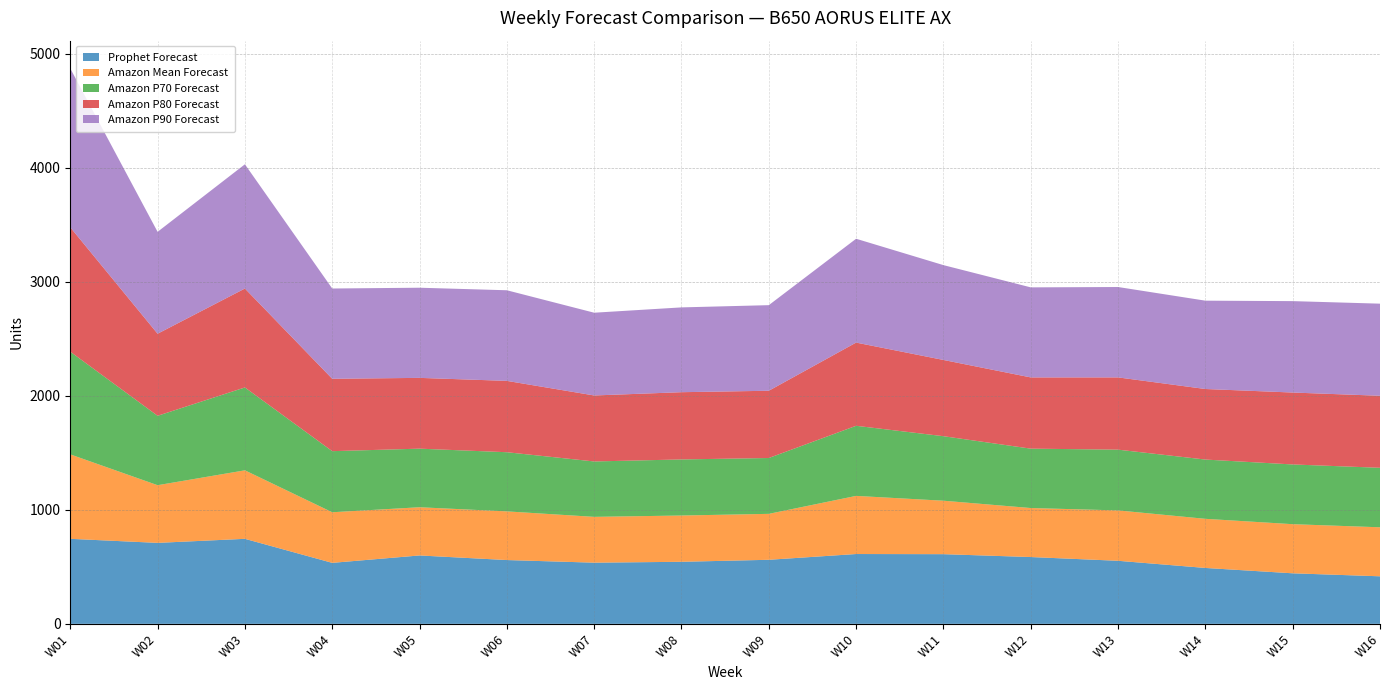

Reading left to right, transcribe all the data shown in this chart.

Prophet Forecast: W01=746.0	W02=710.5	W03=746.0	W04=535.1	W05=600.1	W06=559.8	W07=536.8	W08=544.5	W09=562.1	W10=612.7	W11=611.4	W12=586.2	W13=553.3	W14=490.5	W15=443.5	W16=417.2
Amazon Mean Forecast: W01=741.0	W02=506.0	W03=601.0	W04=444.0	W05=423.0	W06=427.0	W07=402.0	W08=406.0	W09=403.0	W10=510.0	W11=469.0	W12=430.0	W13=442.0	W14=431.0	W15=431.0	W16=430.0
Amazon P70 Forecast: W01=901.0	W02=609.0	W03=727.0	W04=536.0	W05=514.0	W06=519.0	W07=486.0	W08=492.0	W09=490.0	W10=615.0	W11=566.0	W12=521.0	W13=533.0	W14=520.0	W15=524.0	W16=522.0
Amazon P80 Forecast: W01=1091.0	W02=720.0	W03=868.0	W04=635.0	W05=621.0	W06=626.0	W07=579.0	W08=590.0	W09=590.0	W10=730.0	W11=669.0	W12=625.0	W13=634.0	W14=619.0	W15=631.0	W16=632.0
Amazon P90 Forecast: W01=1394.0	W02=894.0	W03=1090.0	W04=792.0	W05=791.0	W06=795.0	W07=726.0	W08=744.0	W09=751.0	W10=911.0	W11=832.0	W12=790.0	W13=793.0	W14=775.0	W15=802.0	W16=808.0